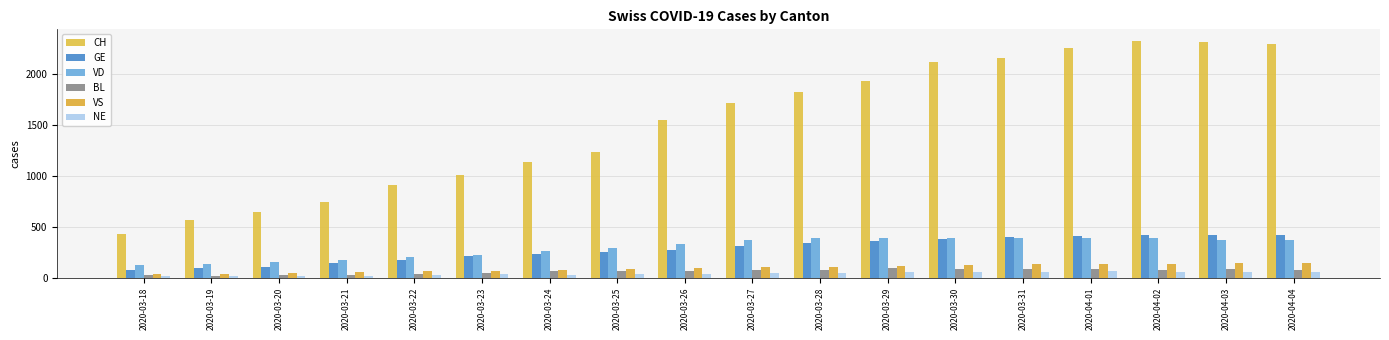

What is the label of the 15th bar from the left?

2020-04-01